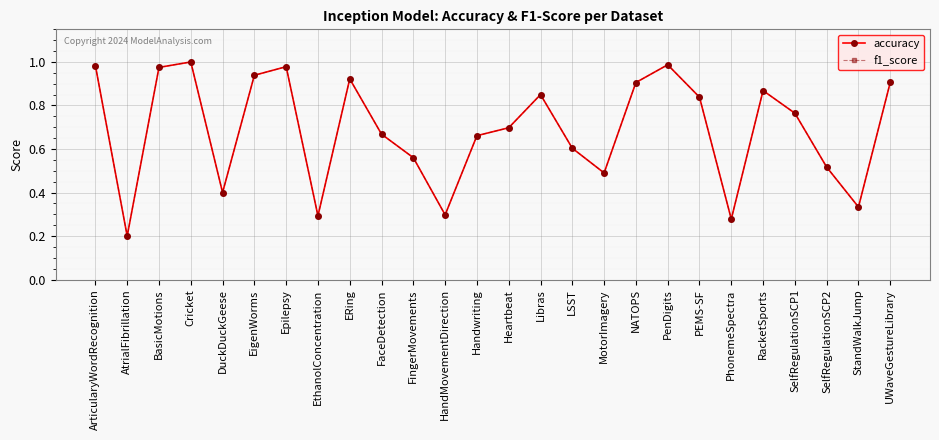

The value of f1_score at PEMS-SF is 1.3. True or false?

False